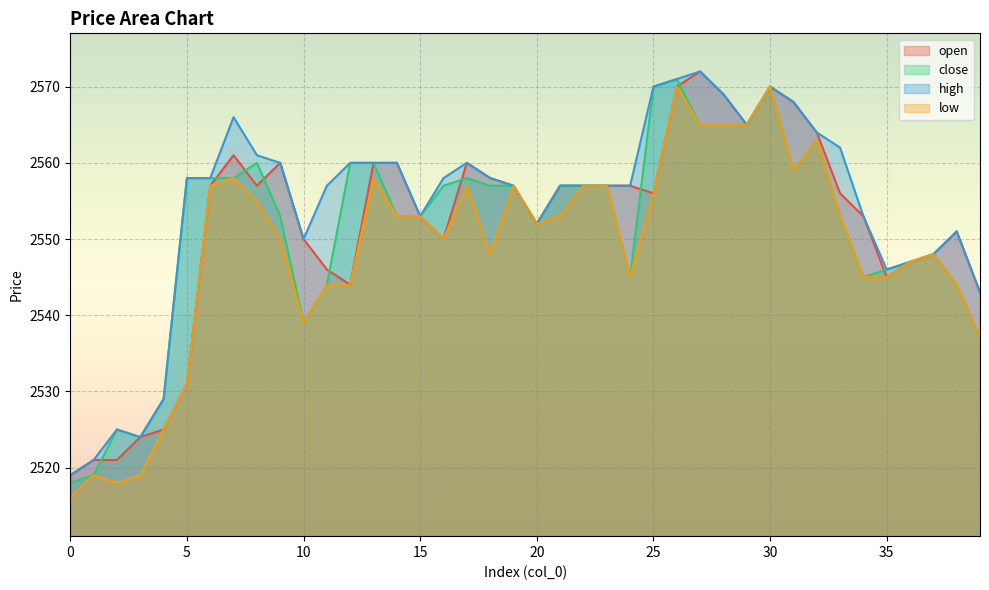

How many series are shown in this chart?

4